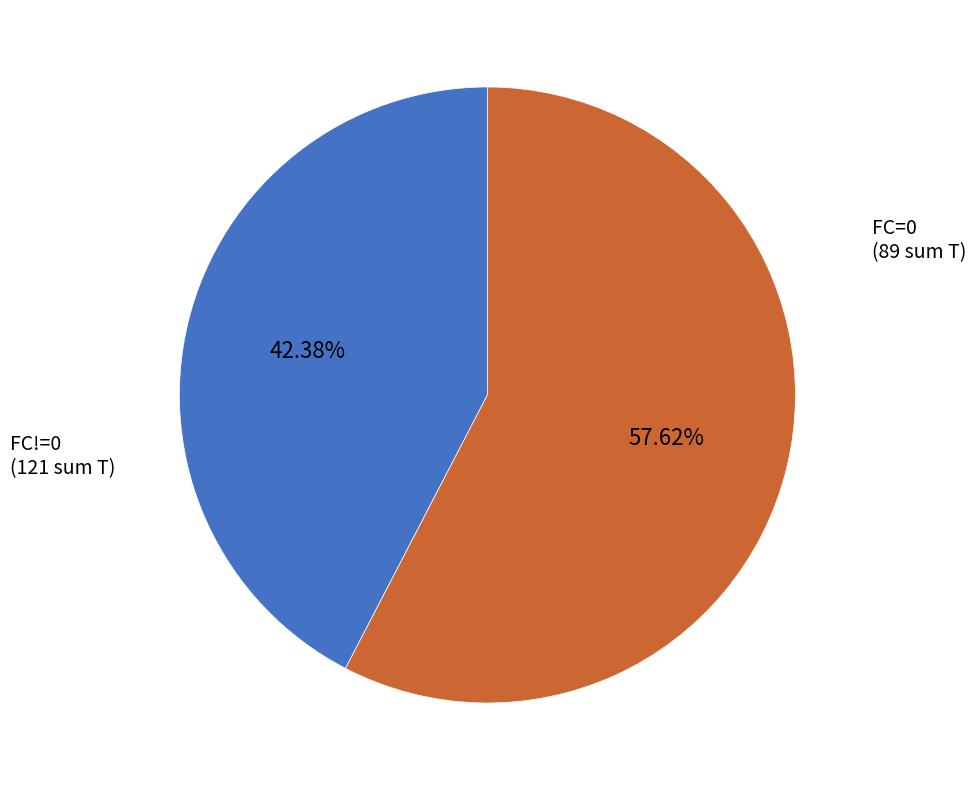

Combined, do FC!=0 and FC=0 account for over 50%?

Yes